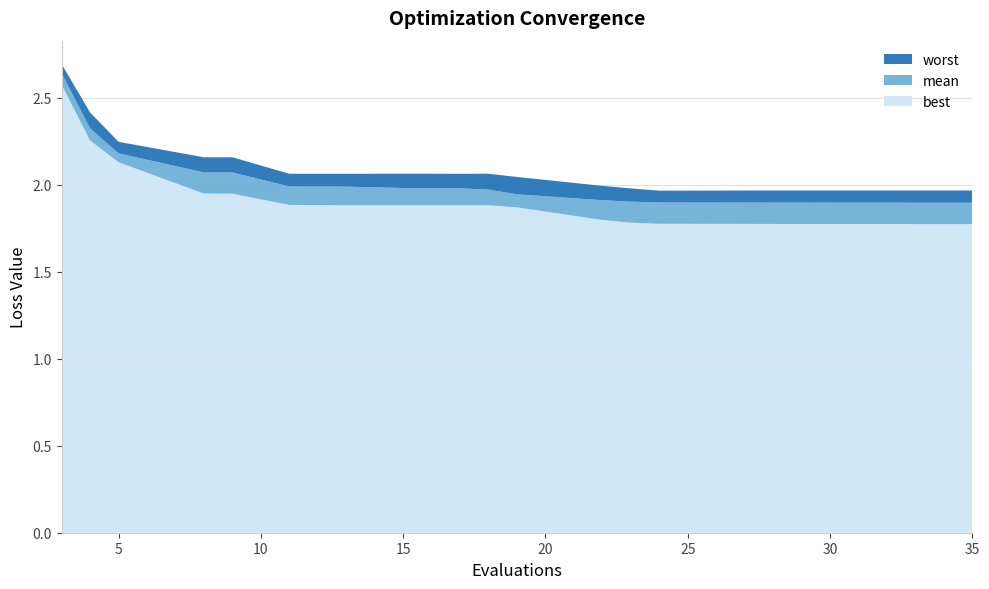

Reading right to left, extract all data points from this chart.

best: 35=1.8	33=1.8	32=1.8	30=1.8	28=1.8	25=1.8	24=1.8	23=1.8	22=1.8	19=1.9	18=1.9	17=1.9	15=1.9	13=1.9	11=1.9	9=1.9	8=1.9	5=2.1	4=2.3	3=2.6
mean: 35=1.9	33=1.9	32=1.9	30=1.9	28=1.9	25=1.9	24=1.9	23=1.9	22=1.9	19=1.9	18=2.0	17=2.0	15=2.0	13=2.0	11=2.0	9=2.1	8=2.1	5=2.2	4=2.3	3=2.6
worst: 35=2.0	33=2.0	32=2.0	30=2.0	28=2.0	25=2.0	24=2.0	23=2.0	22=2.0	19=2.0	18=2.1	17=2.1	15=2.1	13=2.1	11=2.1	9=2.2	8=2.2	5=2.2	4=2.4	3=2.7